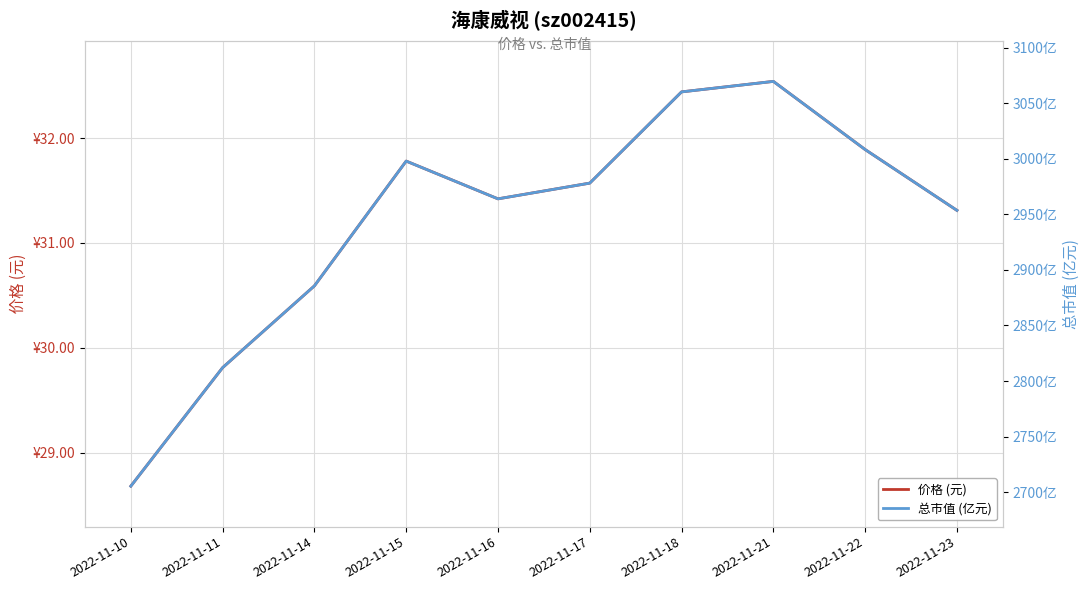

Reading left to right, what are all the values shown in this chart?

价格 (元): 2022-11-10=28.7	2022-11-11=29.8	2022-11-14=30.6	2022-11-15=31.8	2022-11-16=31.4	2022-11-17=31.6	2022-11-18=32.4	2022-11-21=32.5	2022-11-22=31.9	2022-11-23=31.3
总市值 (亿元): 2022-11-10=2705.4	2022-11-11=2812.0	2022-11-14=2885.6	2022-11-15=2997.9	2022-11-16=2963.9	2022-11-17=2978.1	2022-11-18=3060.1	2022-11-21=3069.6	2022-11-22=3008.2	2022-11-23=2953.5